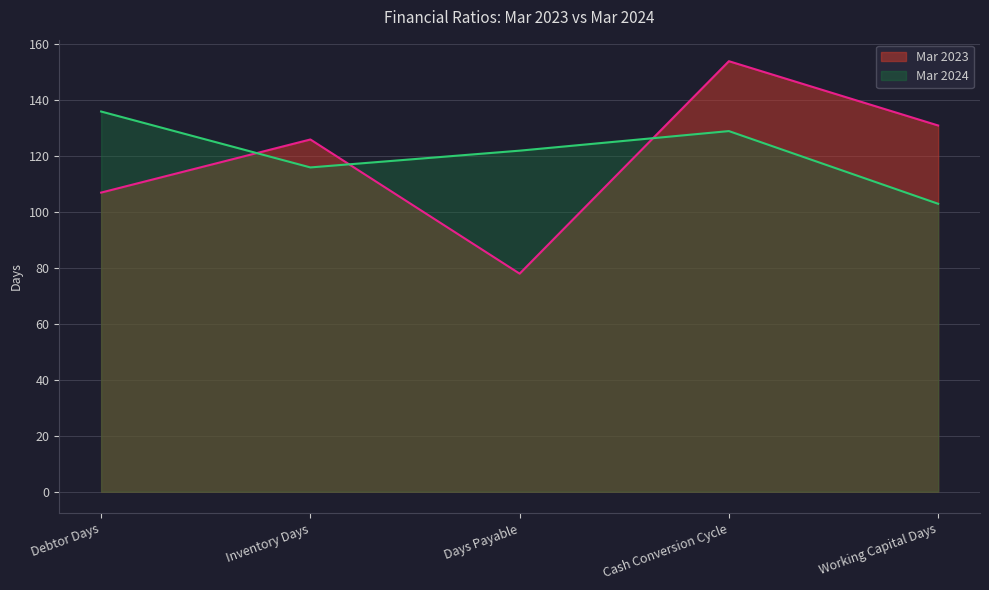

Is it true that Mar 2023 equals 32 at Debtor Days?

False